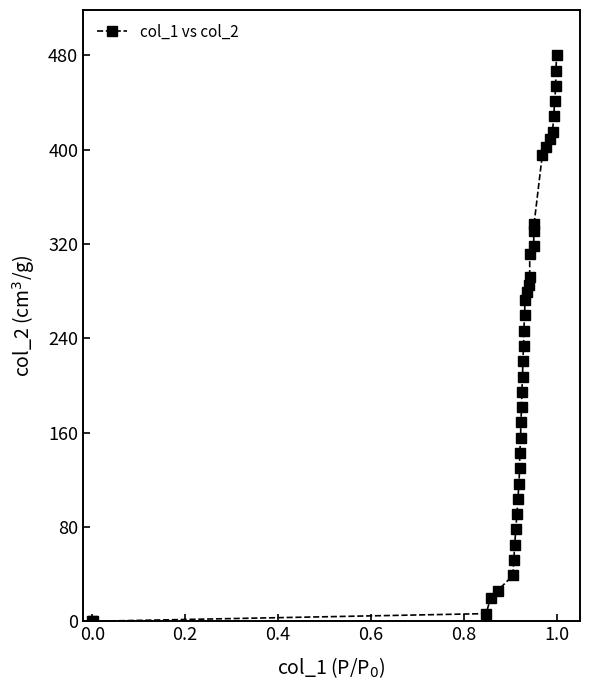

What is the value of the 27th point from the left?

291.9